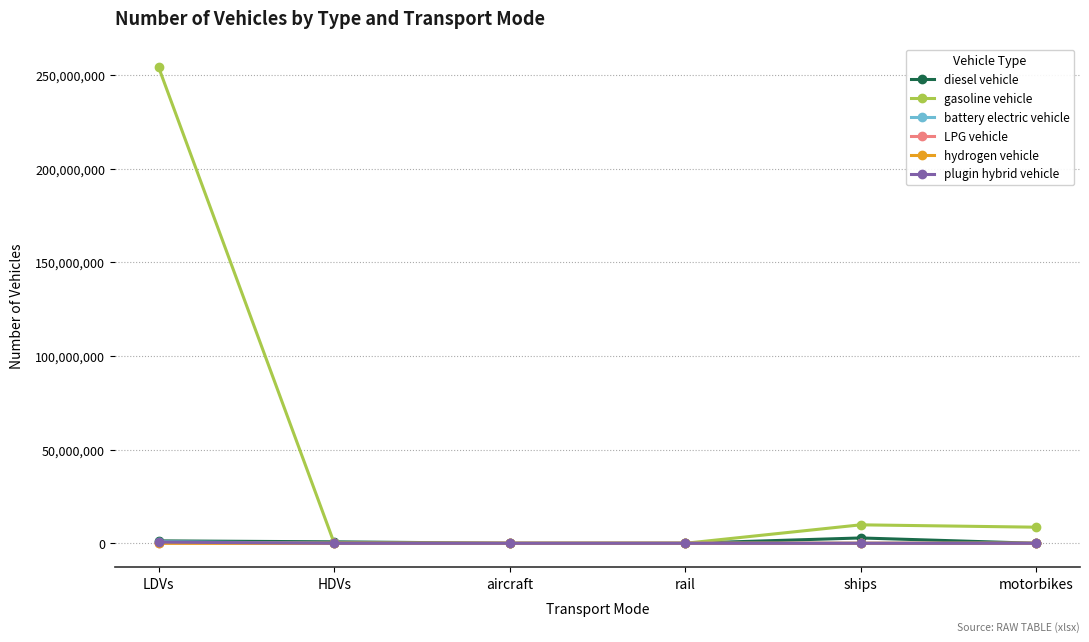

Which category has the highest value across all series?

LDVs